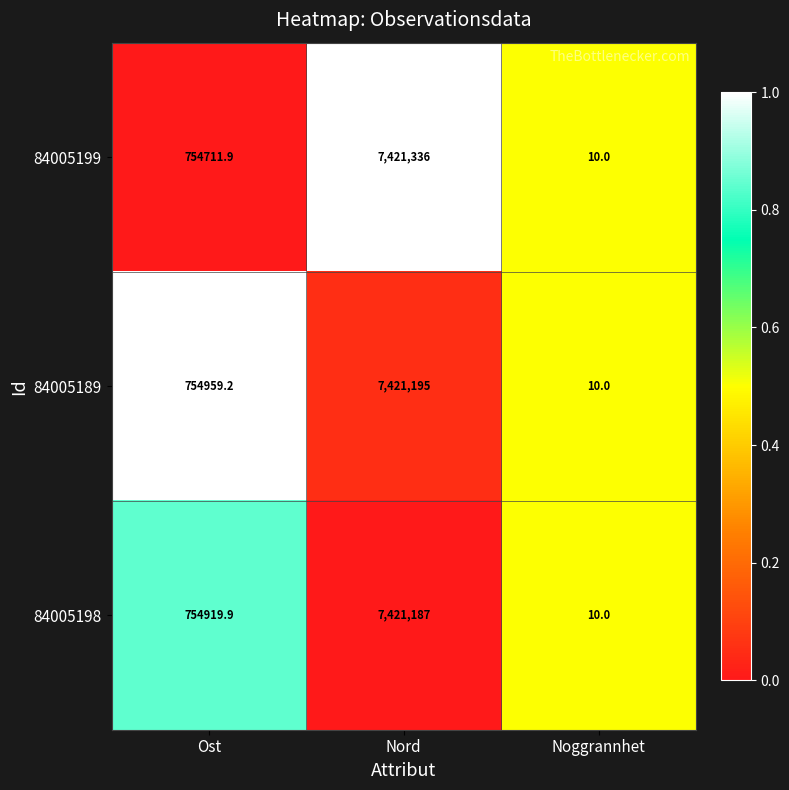

Which series has the largest total across all categories?

84005189